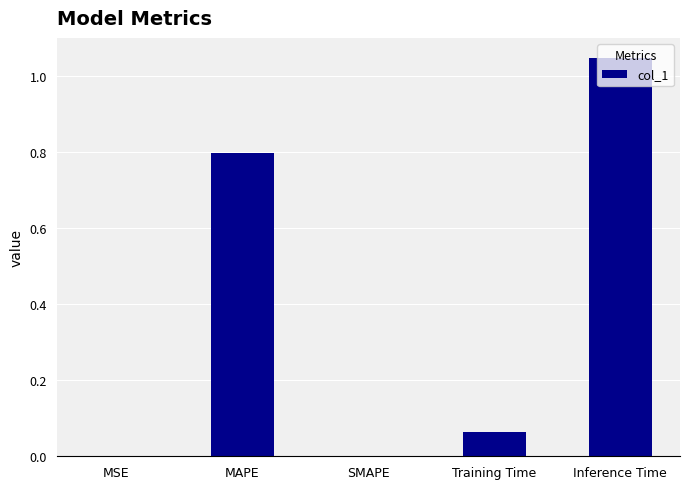

What value does the data have at MAPE?

0.8